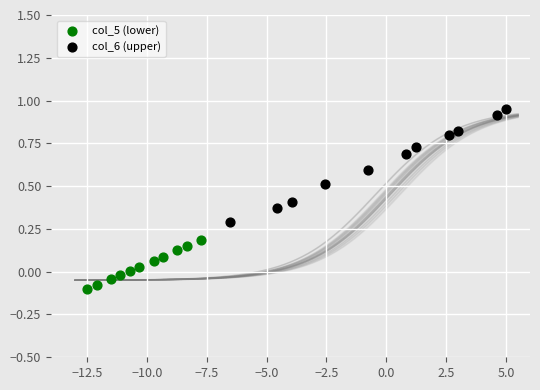

Which series contains the lowest Y value?

col_5 (lower)